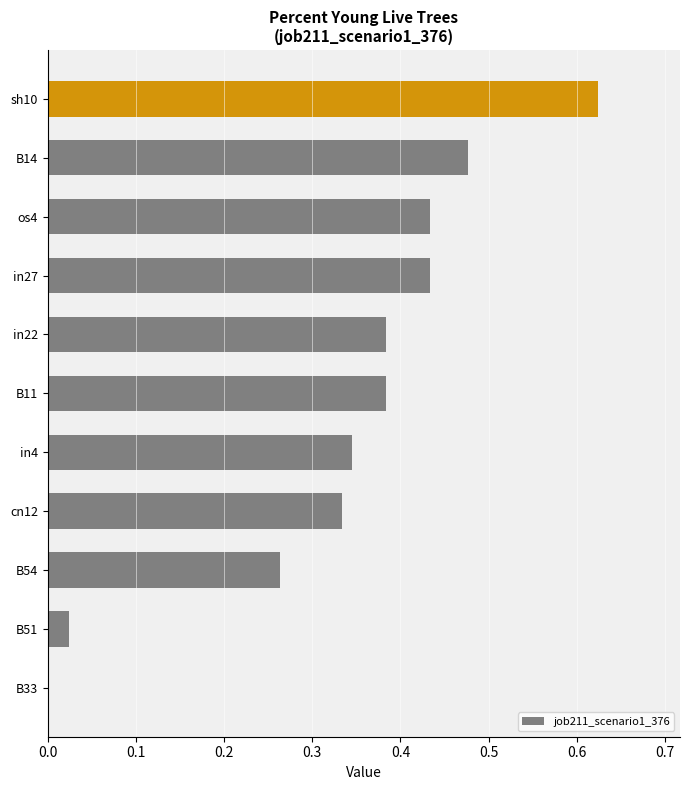

Reading left to right, extract all data points from this chart.

0.6	0.5	0.4	0.4	0.4	0.4	0.3	0.3	0.3	0.0	0.0